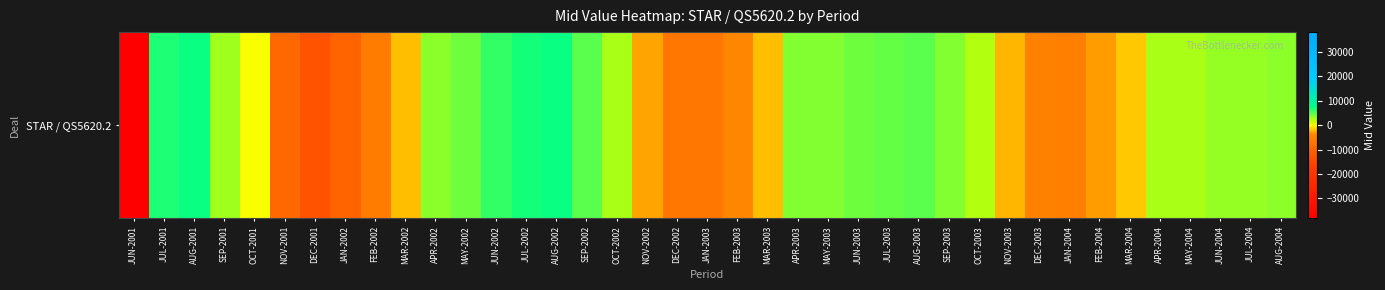

What is the difference between the maximum and second lowest values?

19847.0